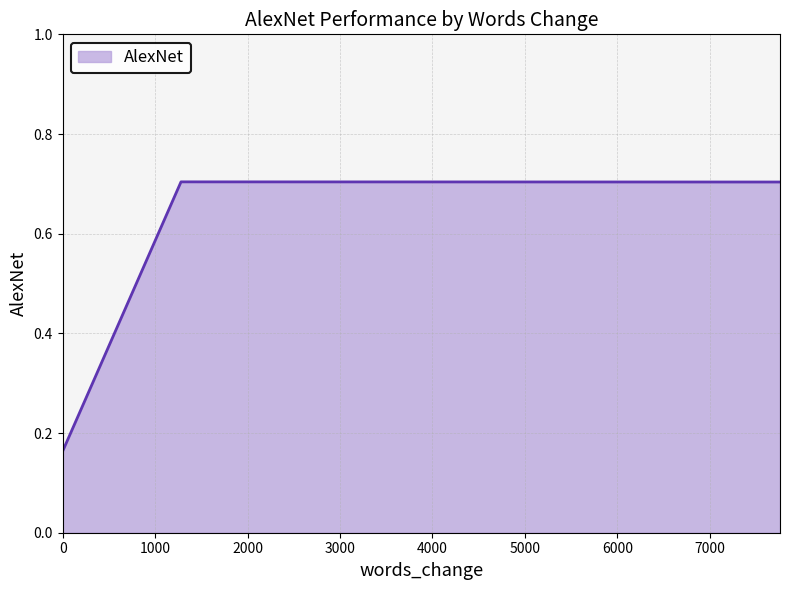

What is the maximum value shown in the chart?

0.7